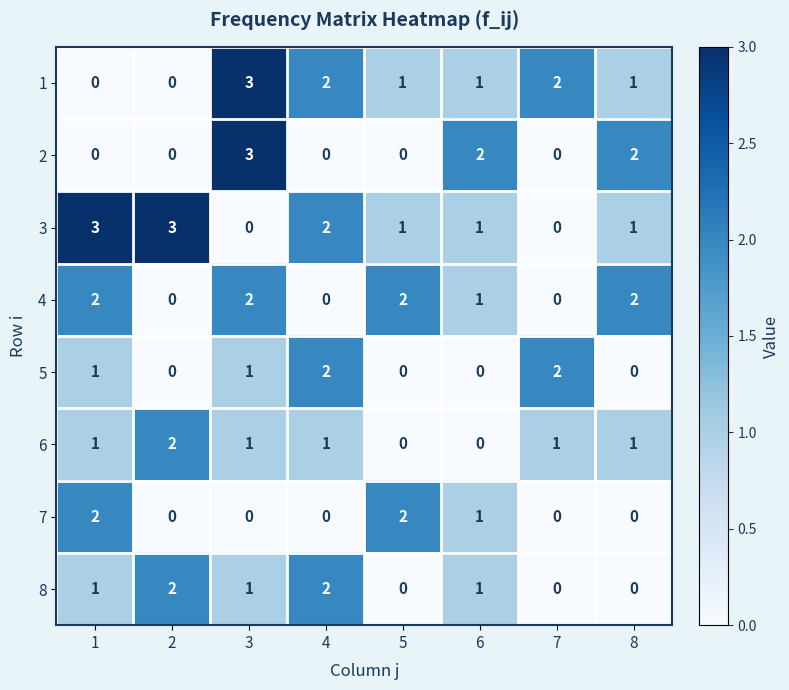

What is the greatest value displayed?

3